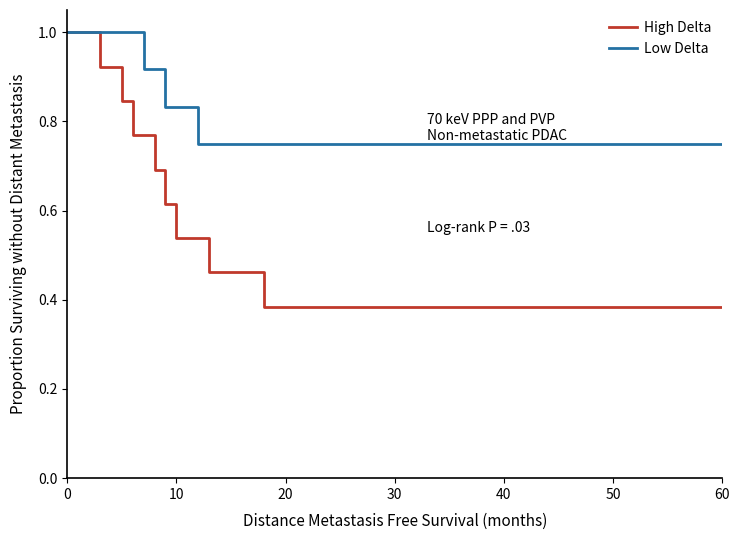

Reading left to right, what are all the values shown in this chart?

High Delta: 1.0	1.0	0.9	0.8	0.8	0.7	0.6	0.5	0.5	0.5	0.5	0.4	0.4	0.4	0.4	0.4	0.4	0.4	0.4	0.4	0.4	0.4	0.4	0.4	0.4	0.4	0.4	0.4	0.4	0.4	0.4
Low Delta: 1.0	1.0	1.0	1.0	1.0	0.9	0.9	0.8	0.8	0.8	0.8	0.8	0.8	0.8	0.8	0.8	0.8	0.8	0.8	0.8	0.8	0.8	0.8	0.8	0.8	0.8	0.8	0.8	0.8	0.8	0.8